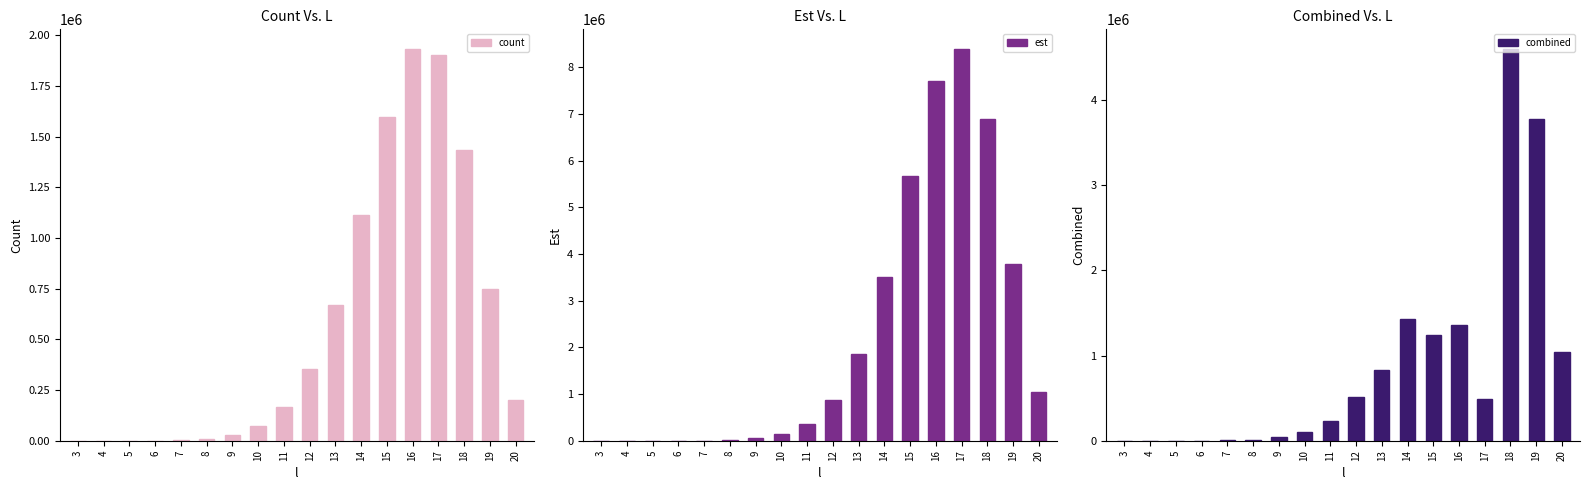

True or false: est has a value of 45.8 at 4.

False